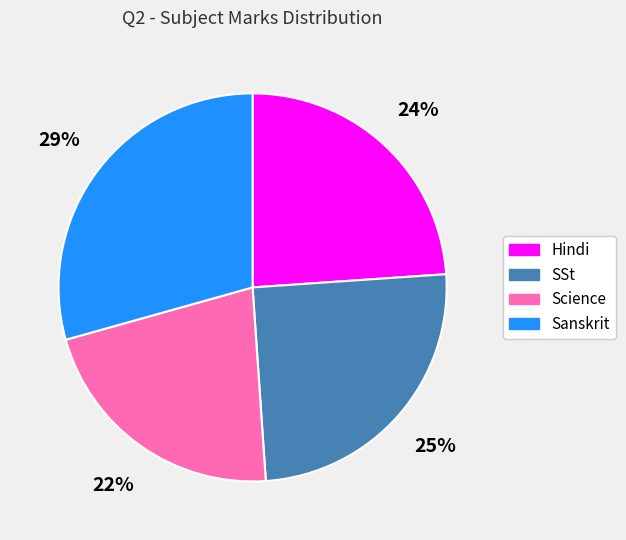

Which category has the biggest portion of the pie?

Sanskrit